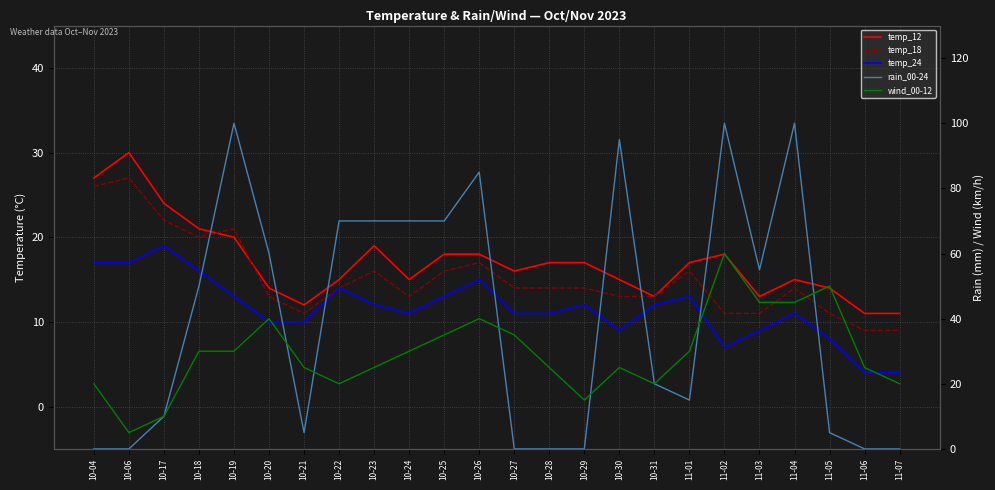

Reading left to right, extract all data points from this chart.

temp_12: 10-04=27	10-06=30	10-17=24	10-18=21	10-19=20	10-20=14	10-21=12	10-22=15	10-23=19	10-24=15	10-25=18	10-26=18	10-27=16	10-28=17	10-29=17	10-30=15	10-31=13	11-01=17	11-02=18	11-03=13	11-04=15	11-05=14	11-06=11	11-07=11
temp_18: 10-04=26	10-06=27	10-17=22	10-18=20	10-19=21	10-20=13	10-21=11	10-22=14	10-23=16	10-24=13	10-25=16	10-26=17	10-27=14	10-28=14	10-29=14	10-30=13	10-31=13	11-01=16	11-02=11	11-03=11	11-04=14	11-05=11	11-06=9	11-07=9
temp_24: 10-04=17	10-06=17	10-17=19	10-18=16	10-19=13	10-20=10	10-21=10	10-22=14	10-23=12	10-24=11	10-25=13	10-26=15	10-27=11	10-28=11	10-29=12	10-30=9	10-31=12	11-01=13	11-02=7	11-03=9	11-04=11	11-05=8	11-06=4	11-07=4
rain_00-24: 10-04=0	10-06=0	10-17=10	10-18=50	10-19=100	10-20=60	10-21=5	10-22=70	10-23=70	10-24=70	10-25=70	10-26=85	10-27=0	10-28=0	10-29=0	10-30=95	10-31=20	11-01=15	11-02=100	11-03=55	11-04=100	11-05=5	11-06=0	11-07=0
wind_00-12: 10-04=20	10-06=5	10-17=10	10-18=30	10-19=30	10-20=40	10-21=25	10-22=20	10-23=25	10-24=30	10-25=35	10-26=40	10-27=35	10-28=25	10-29=15	10-30=25	10-31=20	11-01=30	11-02=60	11-03=45	11-04=45	11-05=50	11-06=25	11-07=20